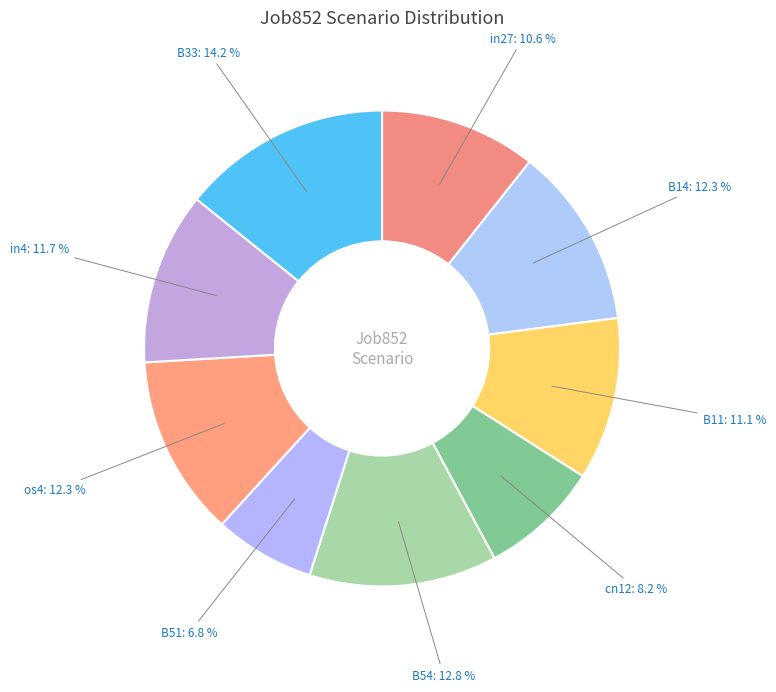

To the nearest percent, what is the difference between the largest and smallest slice percentages?

7%